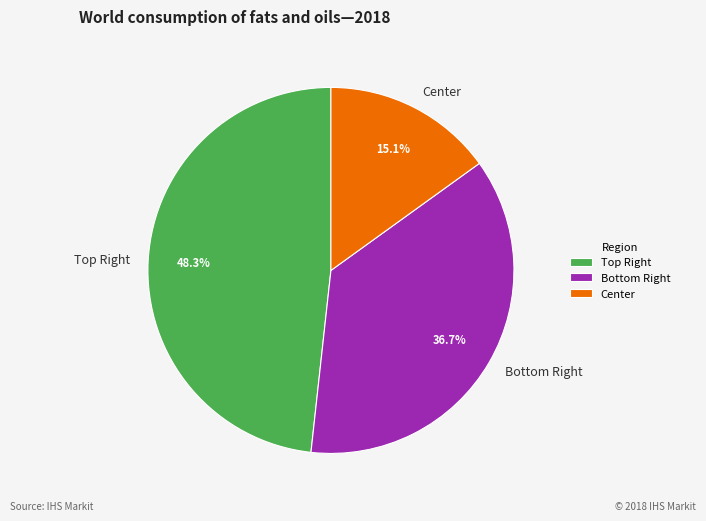

Count the number of slices in the pie.

3